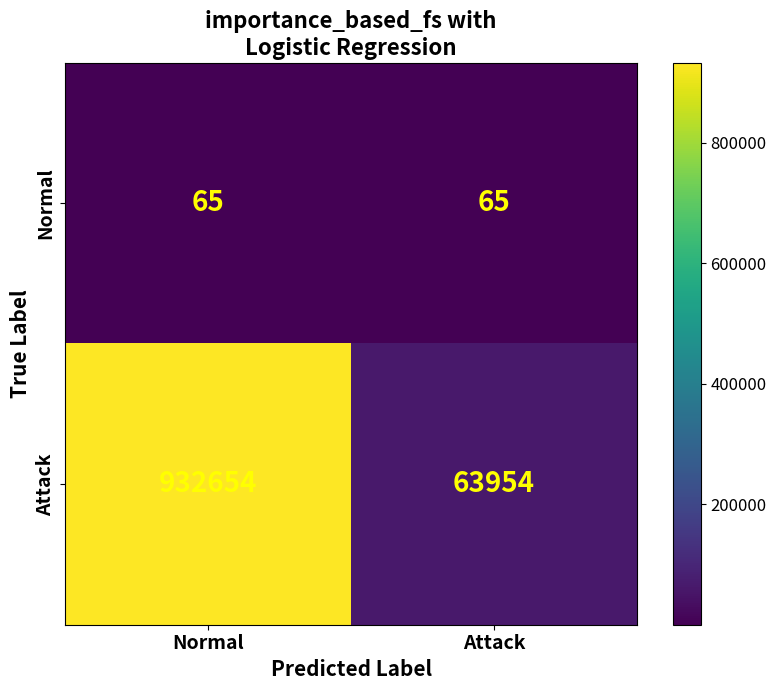

At how many categories does at least one series exceed 838821?

1